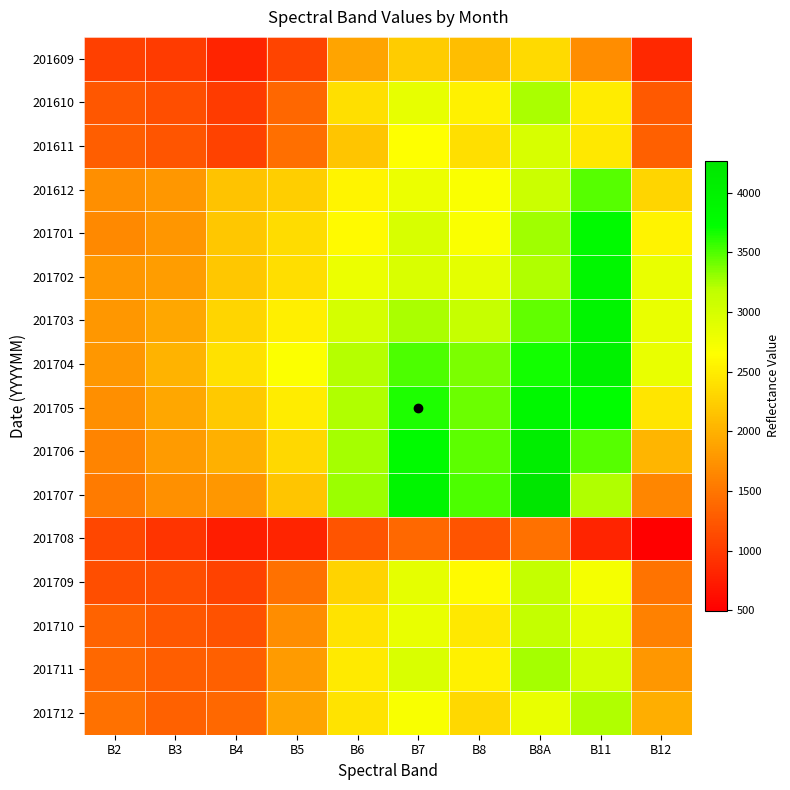

List the series in order of their peak value, lowest first.

201708, 201609, 201611, 201709, 201710, 201712, 201610, 201711, 201612, 201701, 201705, 201702, 201703, 201704, 201706, 201707